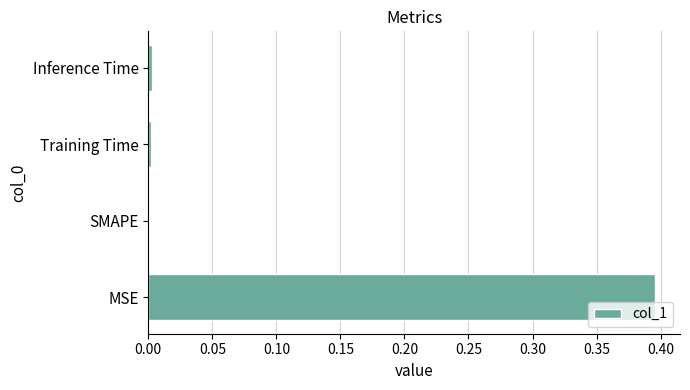

Which category has the highest value across all series?

MSE